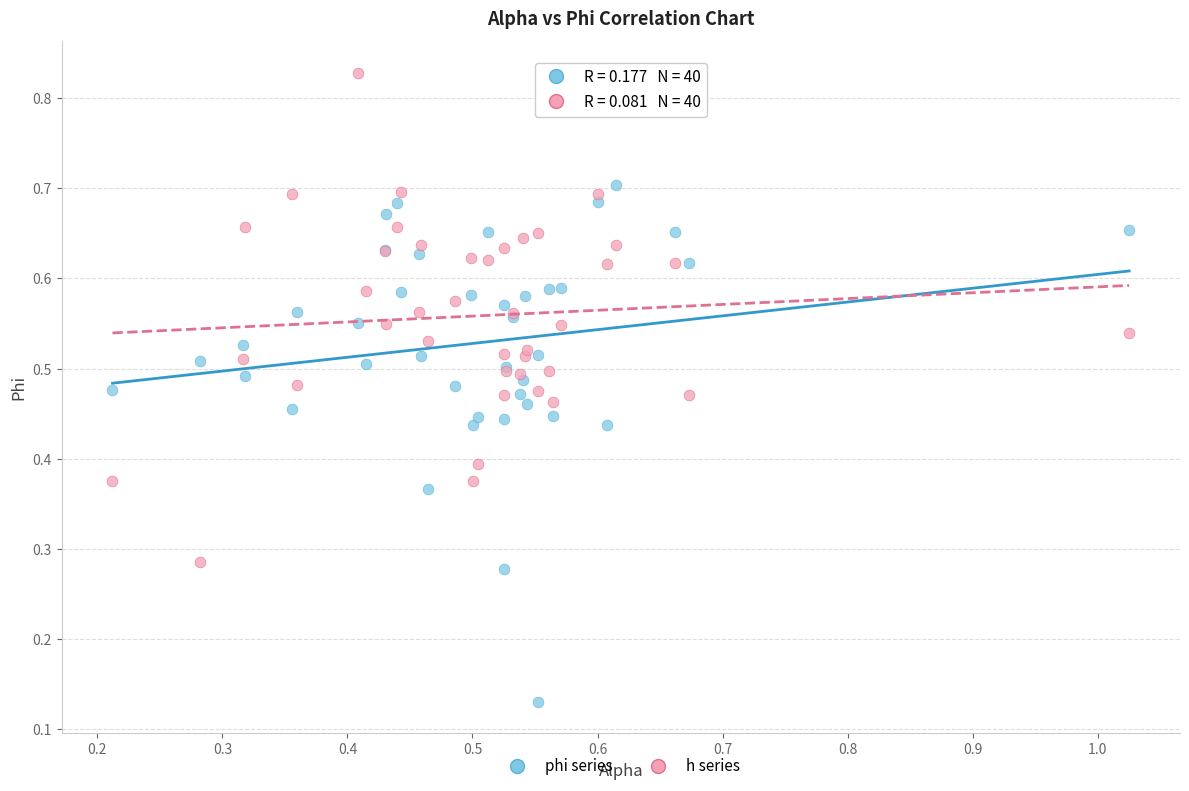

Which series reaches the minimum Y coordinate?

phi series